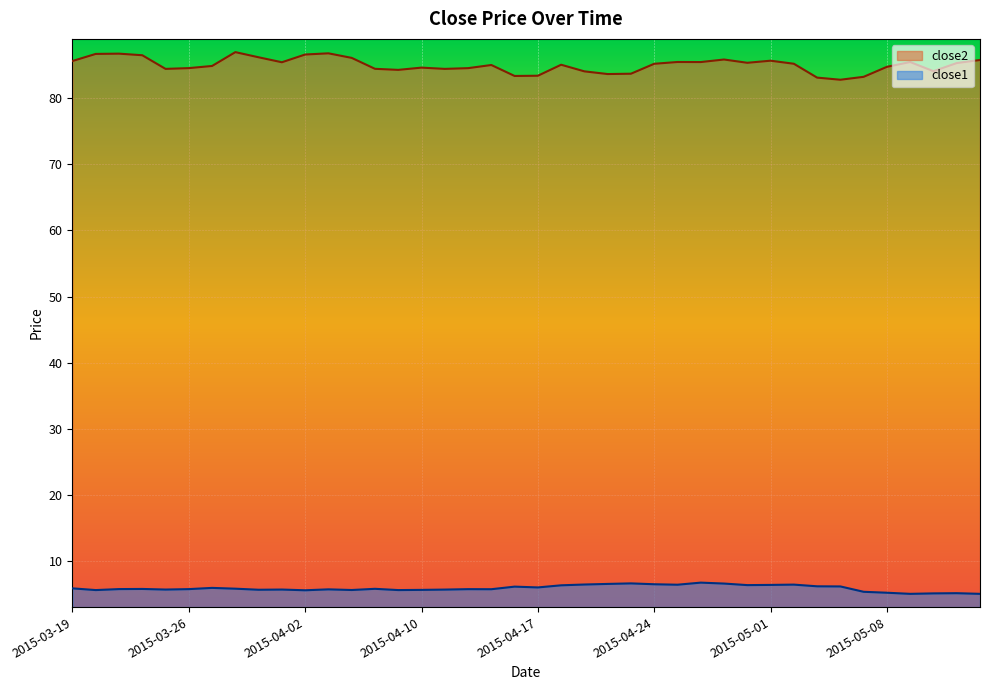

The close2 series shows 138.9 at 2015-03-31. True or false?

False